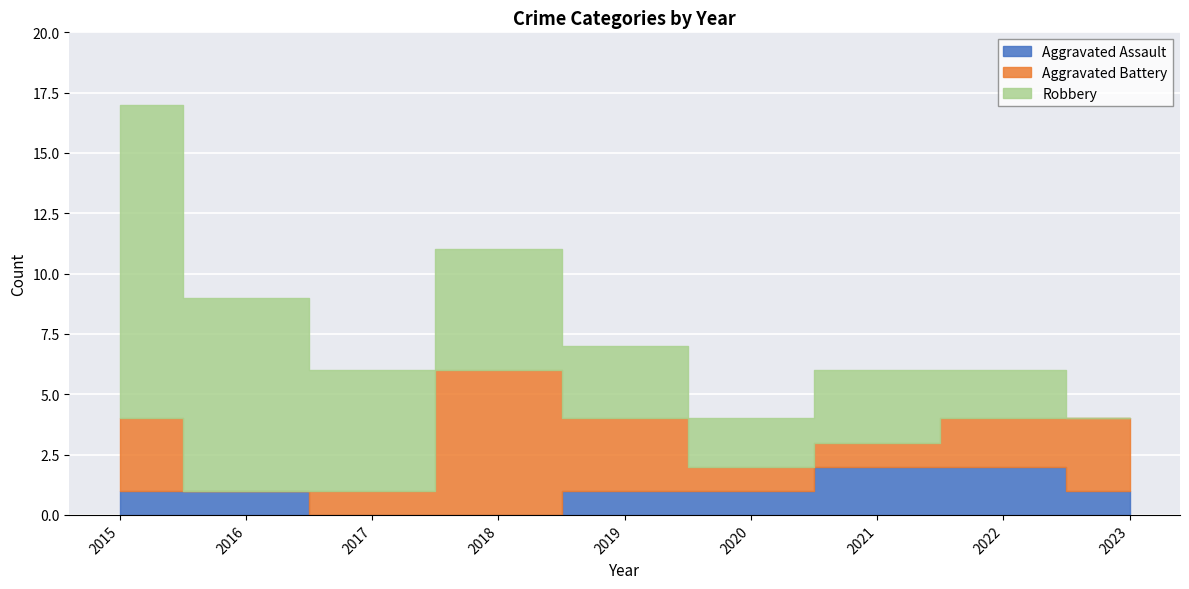

How many data points in Aggravated Battery are above 2?

4